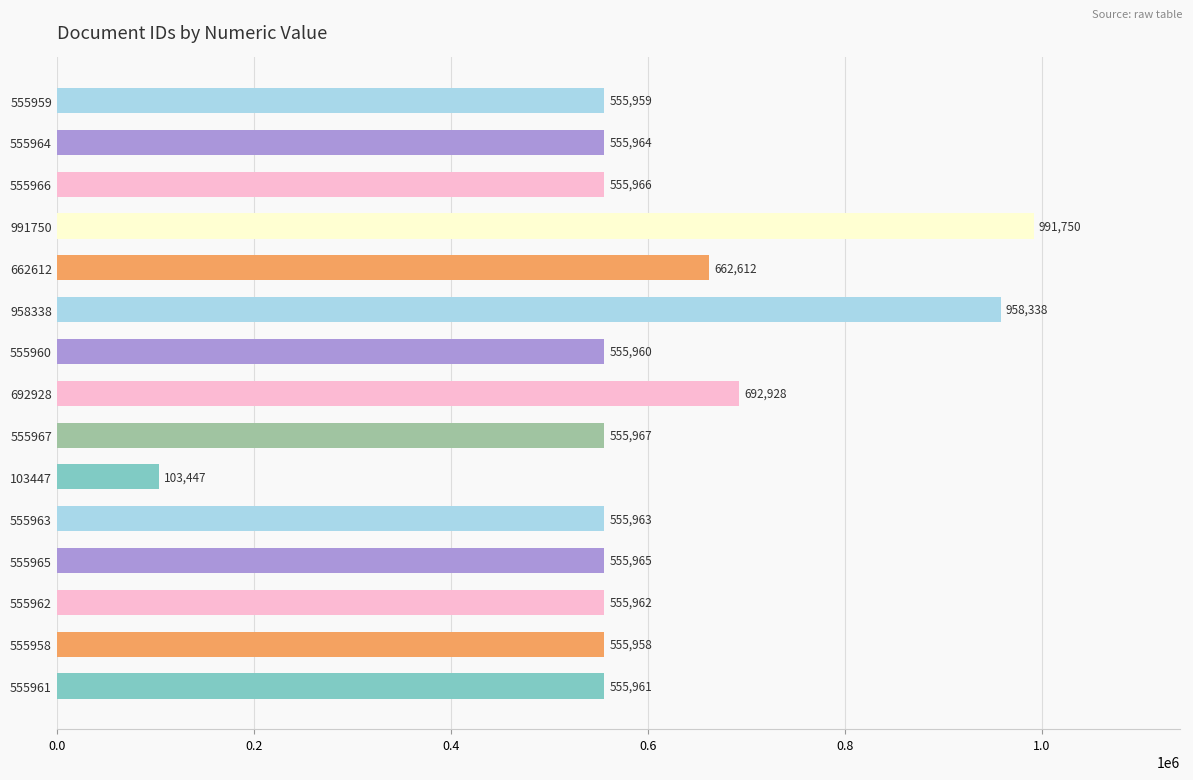

What is the value of the 10th bar from the top?

103447